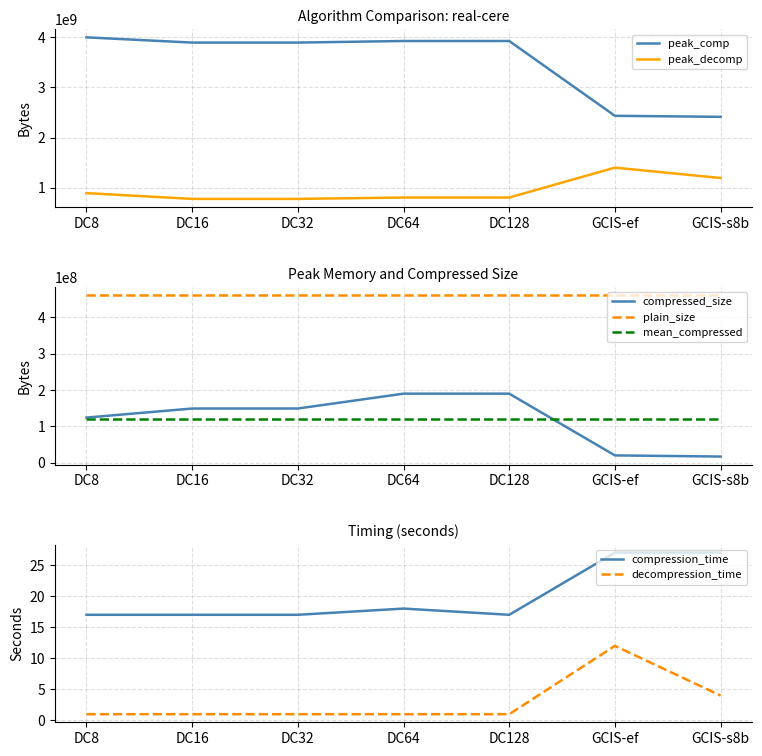

True or false: compression_time has a value of 27 at DC128.

False